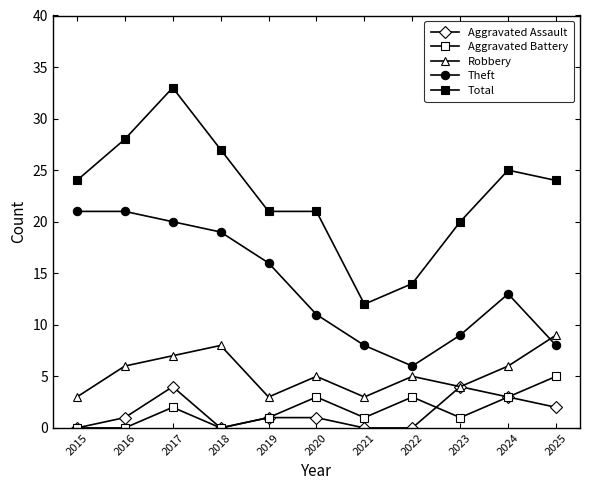

Count the number of categories in the chart.

11